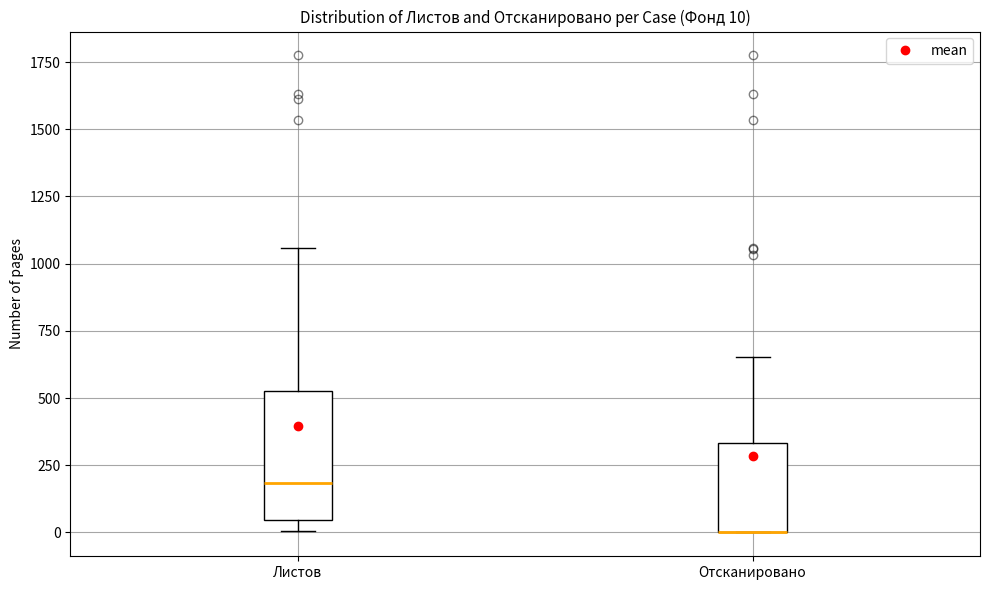

Which box is the tallest, from its lower edge to its upper edge?

Листов